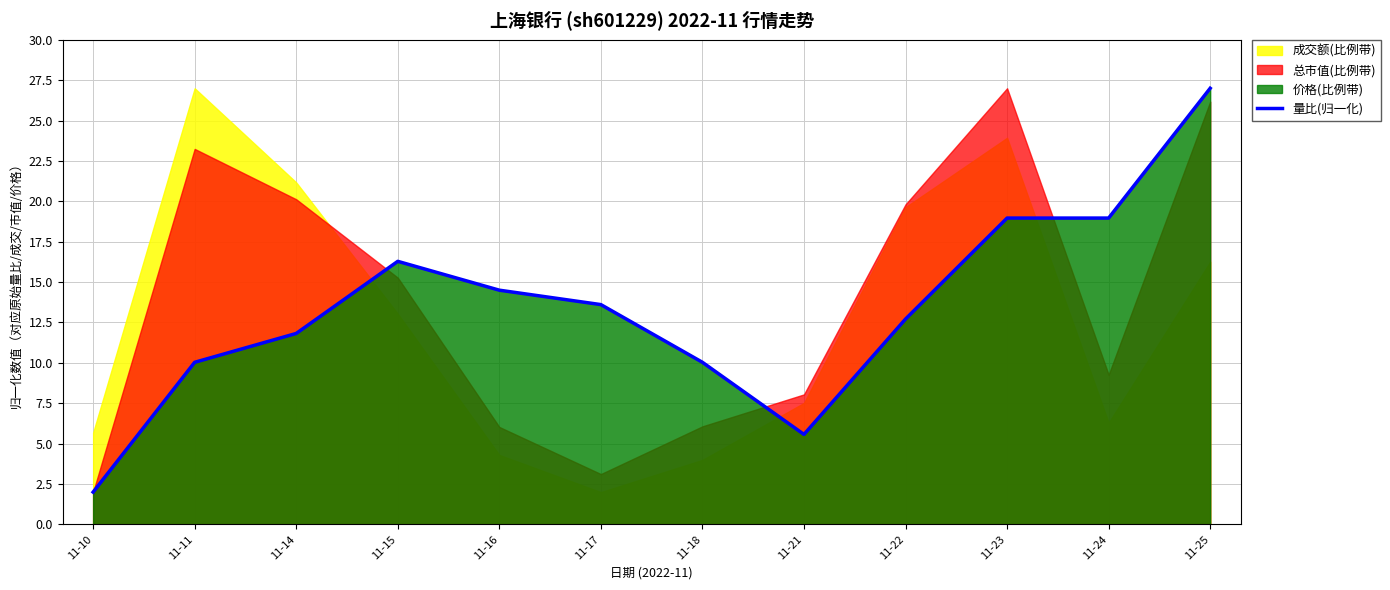

Reading right to left, transcribe all the data shown in this chart.

11-25=27.0	11-24=19.0	11-23=19.0	11-22=12.7	11-21=5.6	11-18=10.0	11-17=13.6	11-16=14.5	11-15=16.3	11-14=11.8	11-11=10.0	11-10=2.0